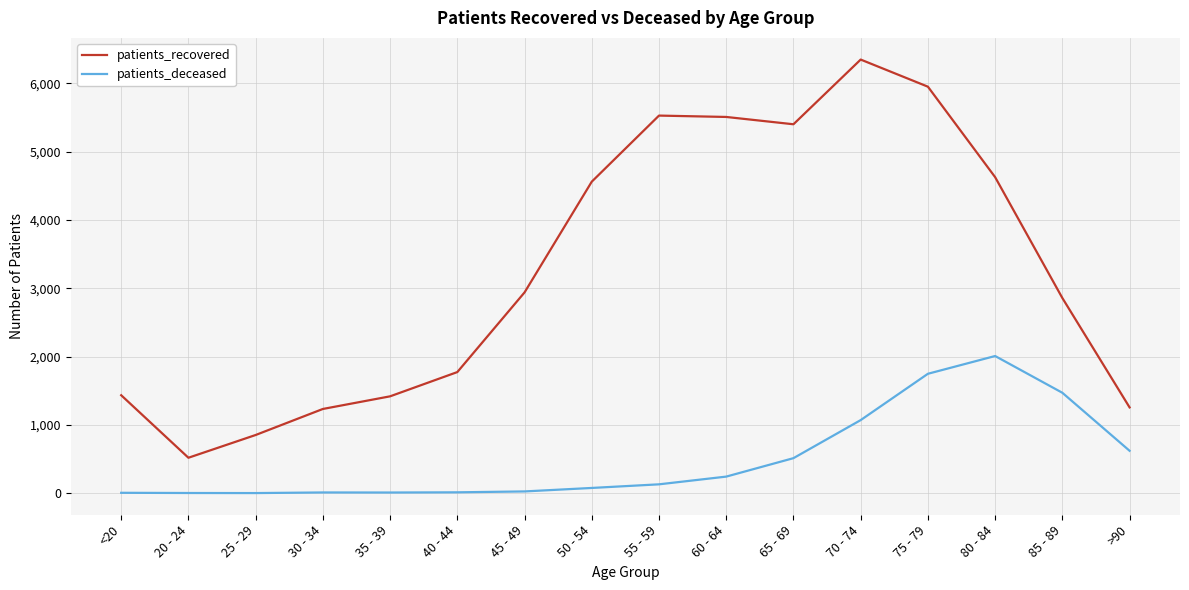

True or false: patients_recovered and patients_deceased cross at least once.

False